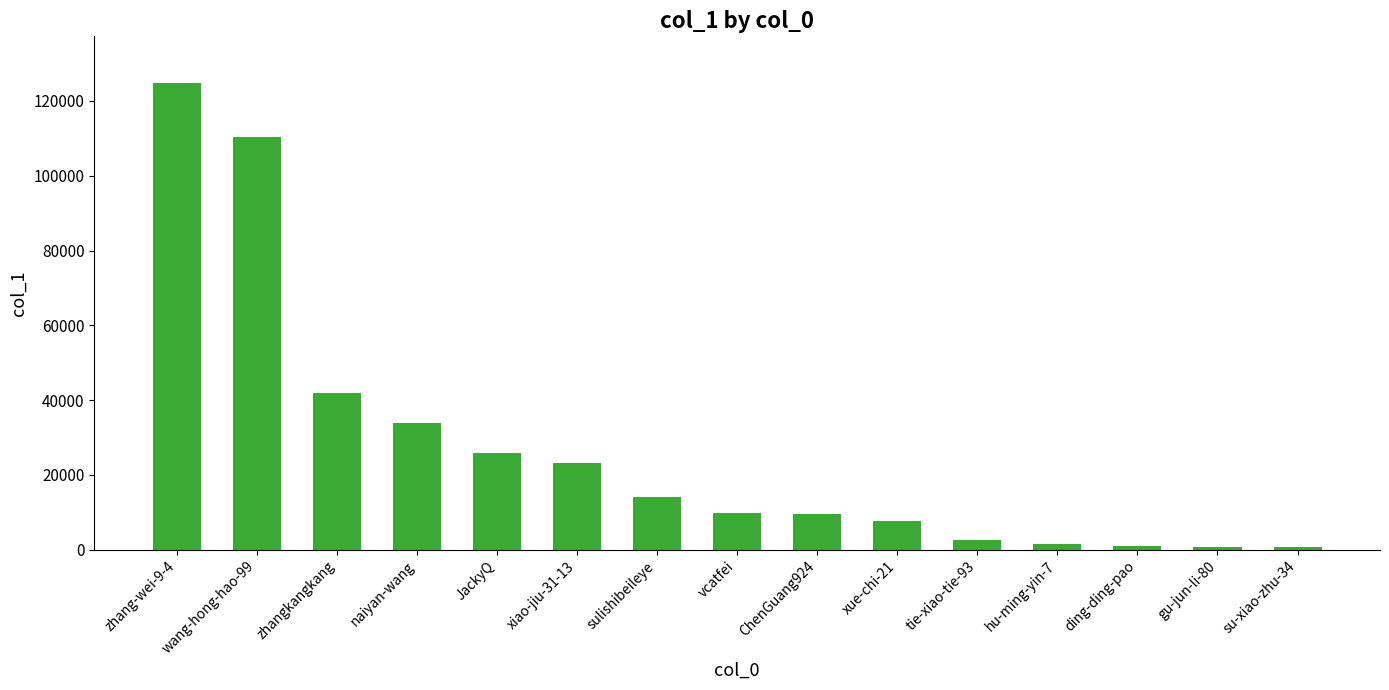

What is the average value?

27184